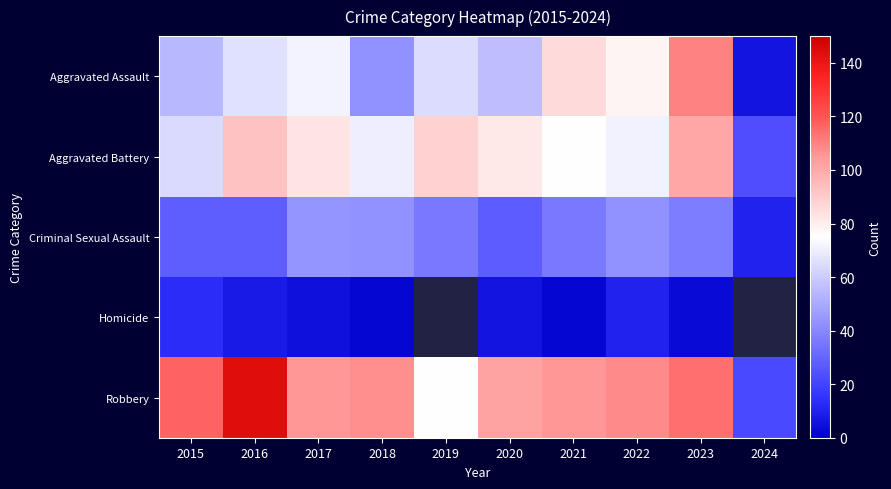

The Criminal Sexual Assault series shows 13.2 at 2015. True or false?

False